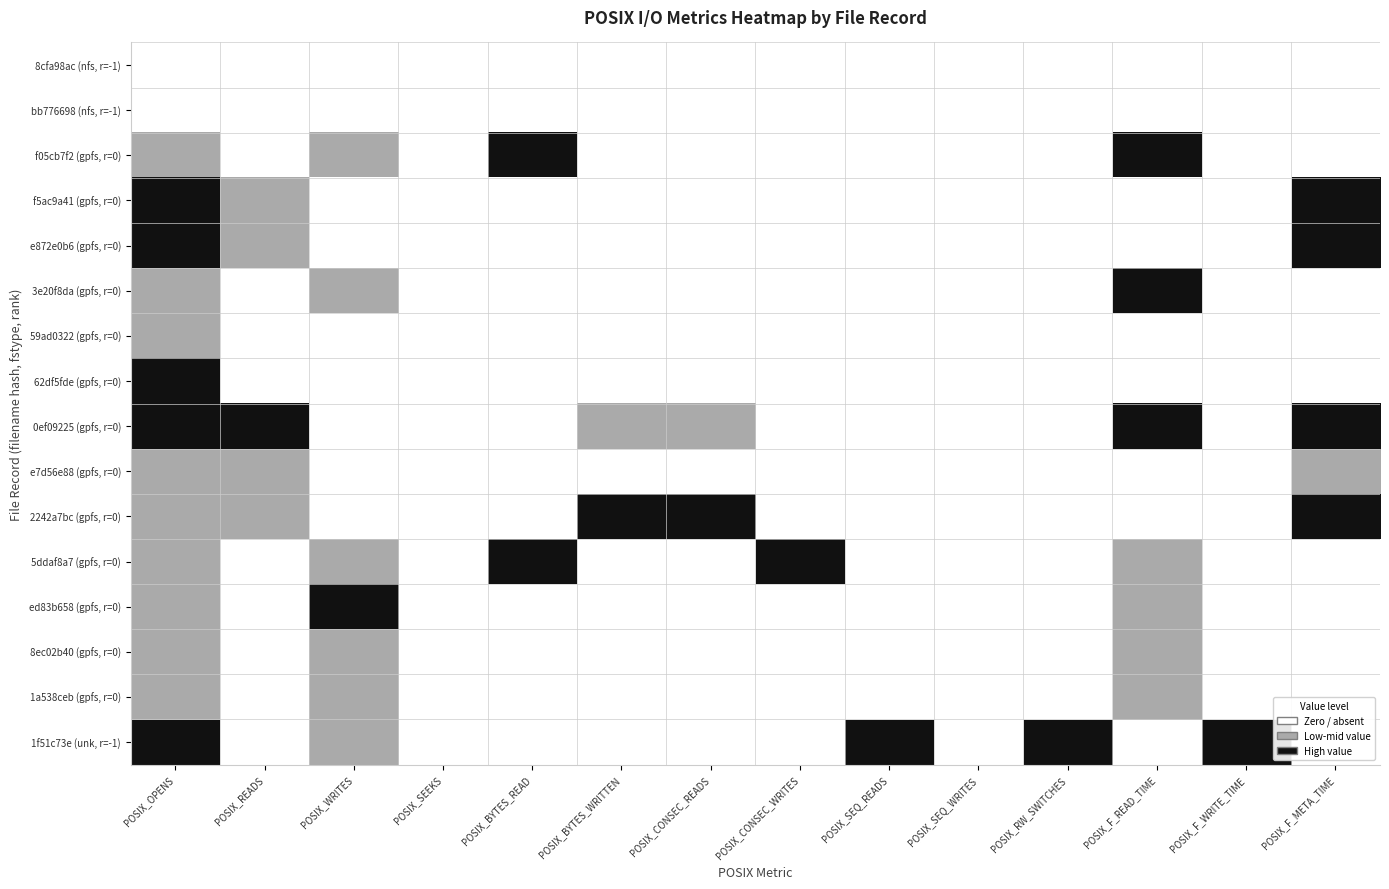

Rank the series by their maximum value, from lowest to highest.

8cfa98ac (nfs, r=-1), bb776698 (nfs, r=-1), 59ad0322 (gpfs, r=0), e7d56e88 (gpfs, r=0), 8ec02b40 (gpfs, r=0), 1a538ceb (gpfs, r=0), f05cb7f2 (gpfs, r=0), f5ac9a41 (gpfs, r=0), e872e0b6 (gpfs, r=0), 3e20f8da (gpfs, r=0), 62df5fde (gpfs, r=0), 0ef09225 (gpfs, r=0), 2242a7bc (gpfs, r=0), 5ddaf8a7 (gpfs, r=0), ed83b658 (gpfs, r=0), 1f51c73e (unk, r=-1)